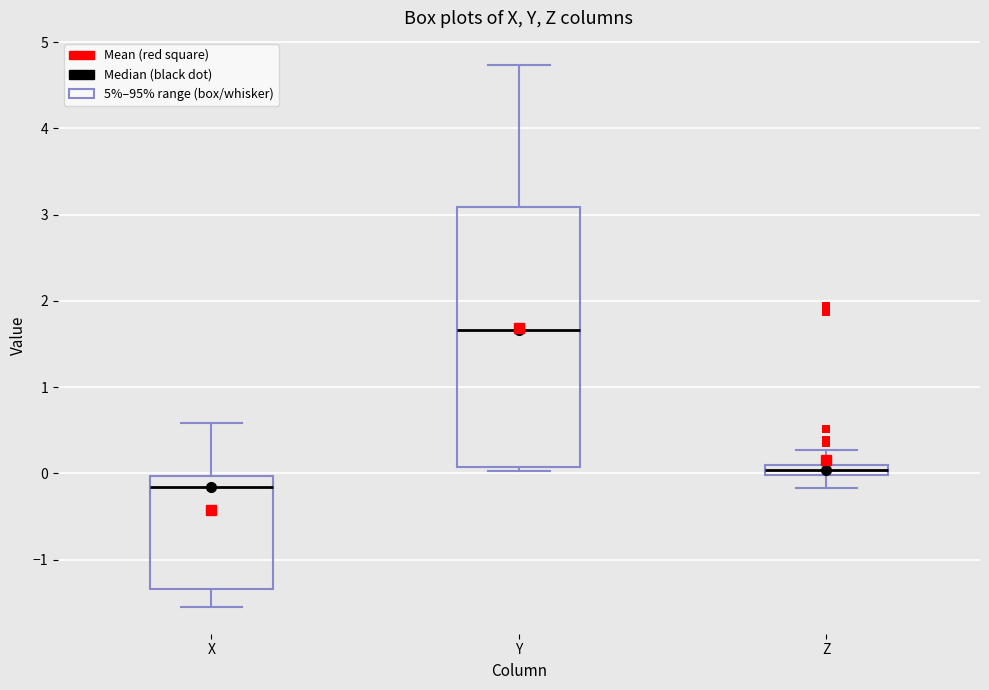

Which box's median line is the highest?

Y